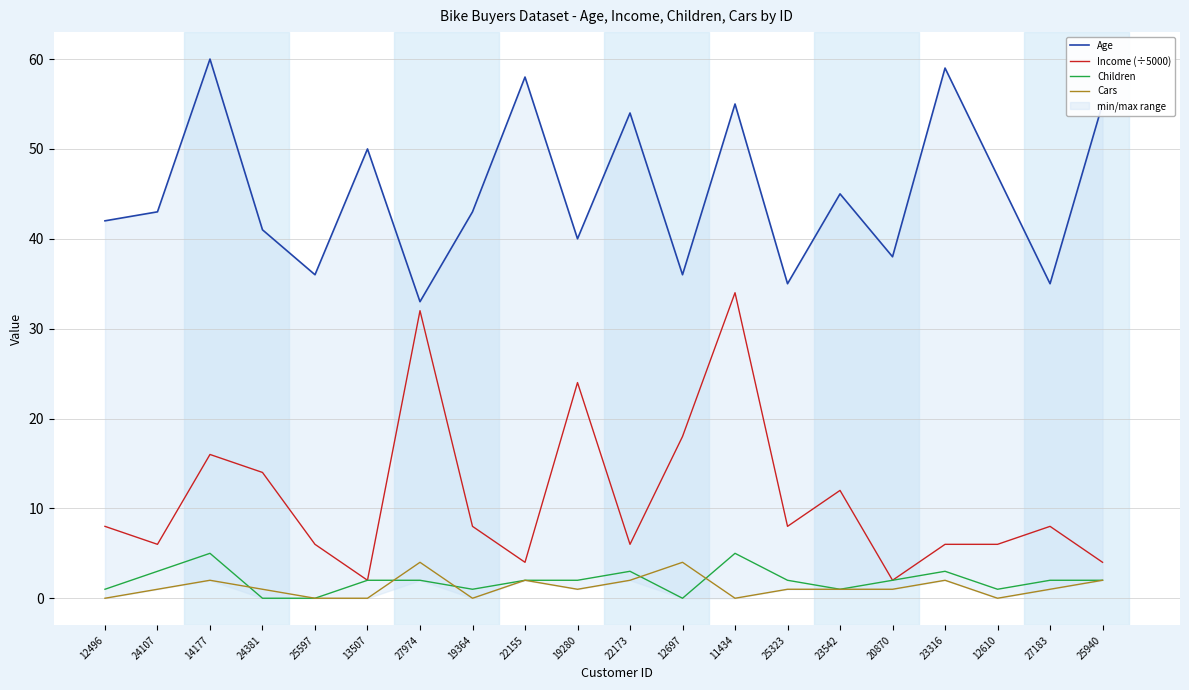

Reading left to right, extract all data points from this chart.

Age: 12496=42	24107=43	14177=60	24381=41	25597=36	13507=50	27974=33	19364=43	22155=58	19280=40	22173=54	12697=36	11434=55	25323=35	23542=45	20870=38	23316=59	12610=47	27183=35	25940=55
Income (÷5000): 12496=8	24107=6	14177=16	24381=14	25597=6	13507=2	27974=32	19364=8	22155=4	19280=24	22173=6	12697=18	11434=34	25323=8	23542=12	20870=2	23316=6	12610=6	27183=8	25940=4
Children: 12496=1	24107=3	14177=5	24381=0	25597=0	13507=2	27974=2	19364=1	22155=2	19280=2	22173=3	12697=0	11434=5	25323=2	23542=1	20870=2	23316=3	12610=1	27183=2	25940=2
Cars: 12496=0	24107=1	14177=2	24381=1	25597=0	13507=0	27974=4	19364=0	22155=2	19280=1	22173=2	12697=4	11434=0	25323=1	23542=1	20870=1	23316=2	12610=0	27183=1	25940=2